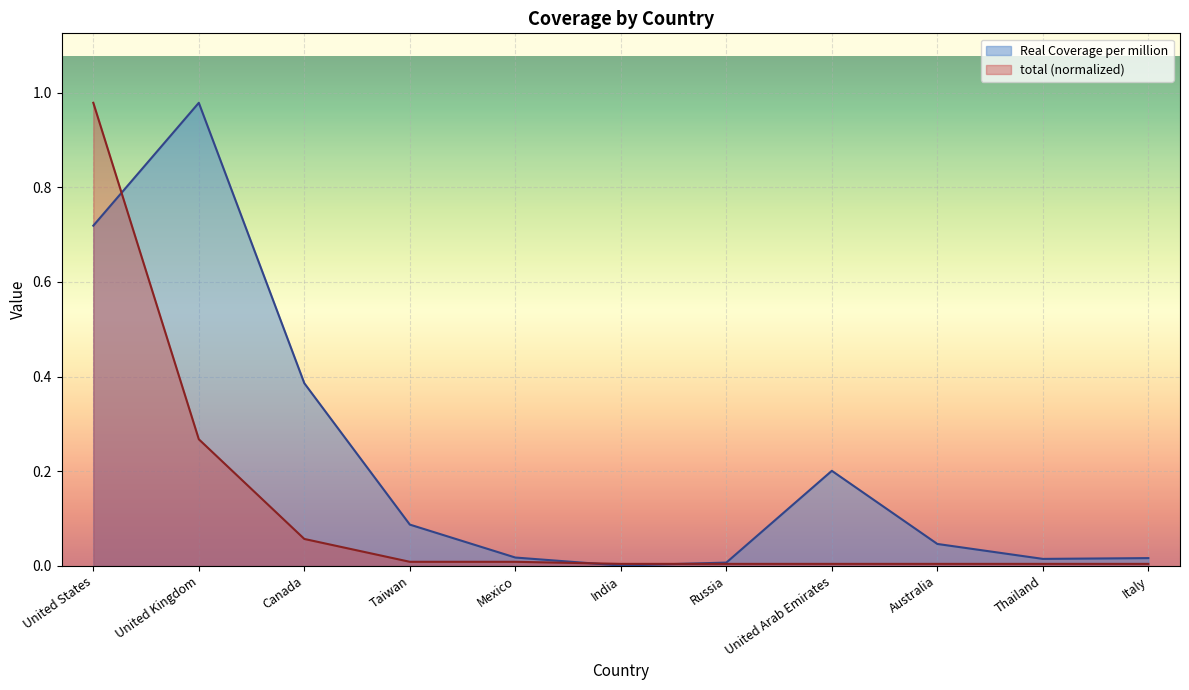

Which label corresponds to the largest value in the chart?

United Kingdom